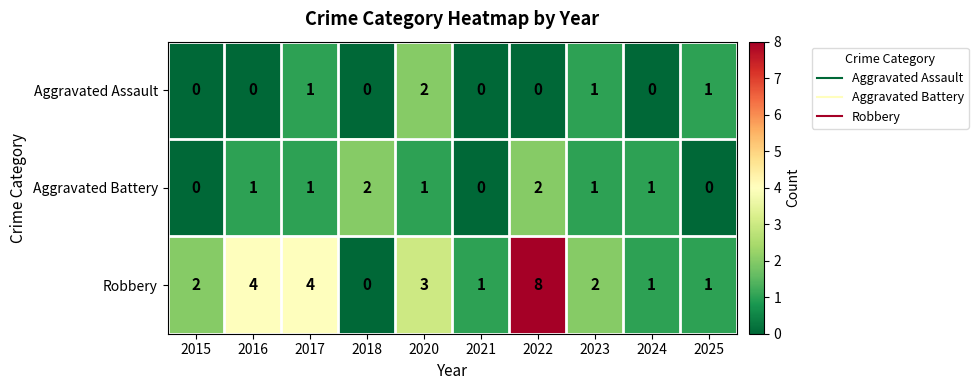

Which series has the largest total across all categories?

Robbery